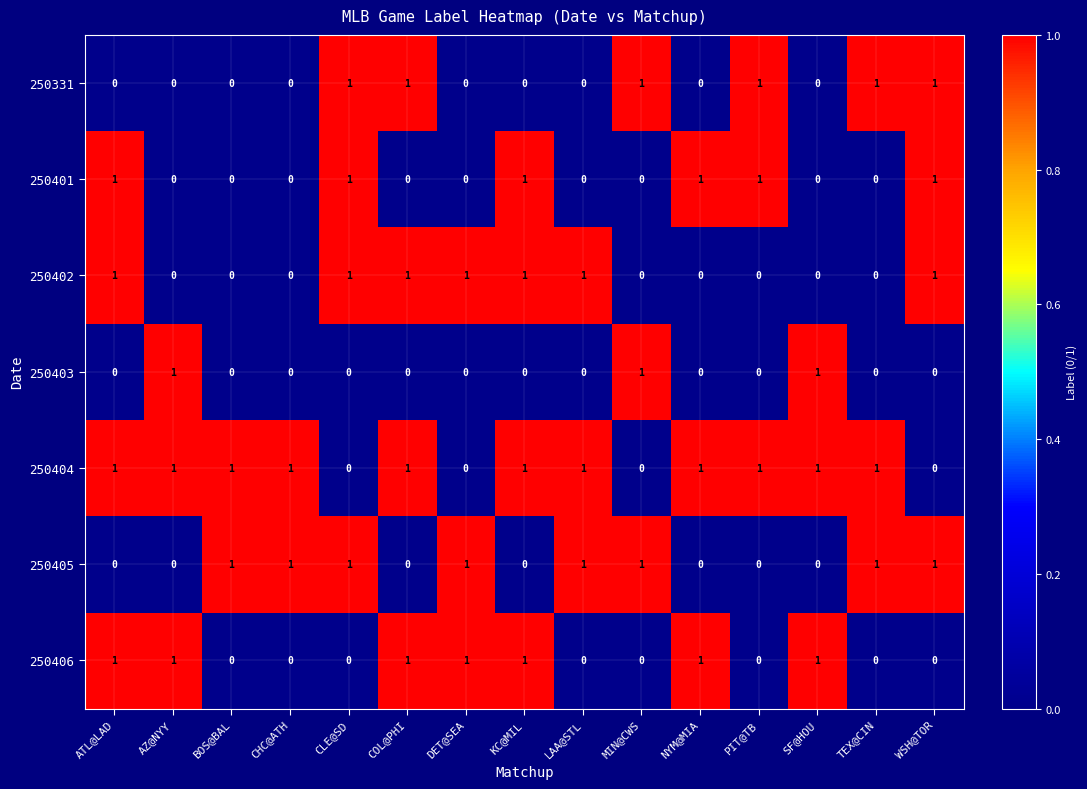

The value of 250404 at COL@PHI is 1. True or false?

True